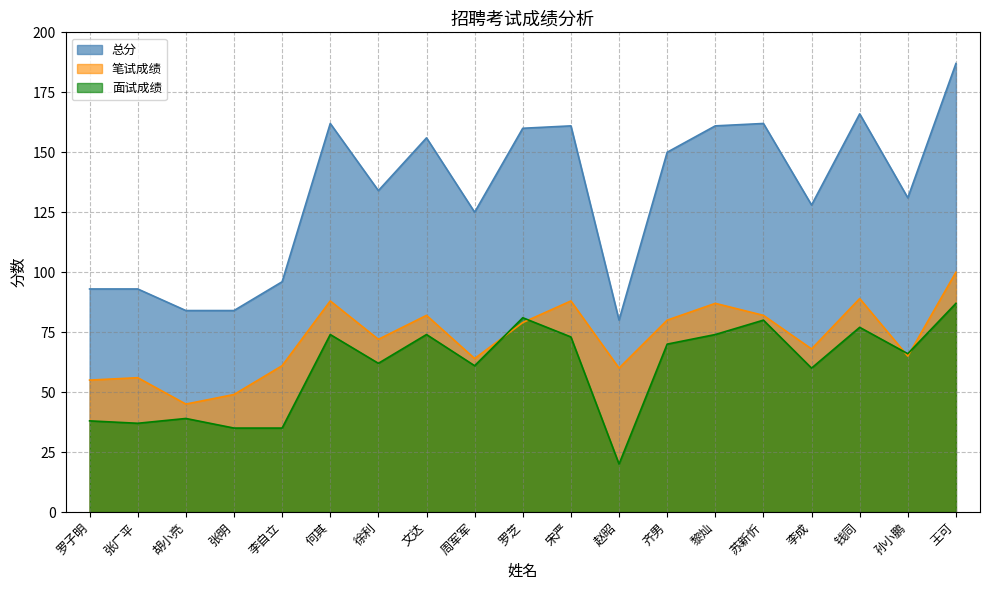

After their last crossing, which series has the higher values: 笔试成绩 or 面试成绩?

笔试成绩